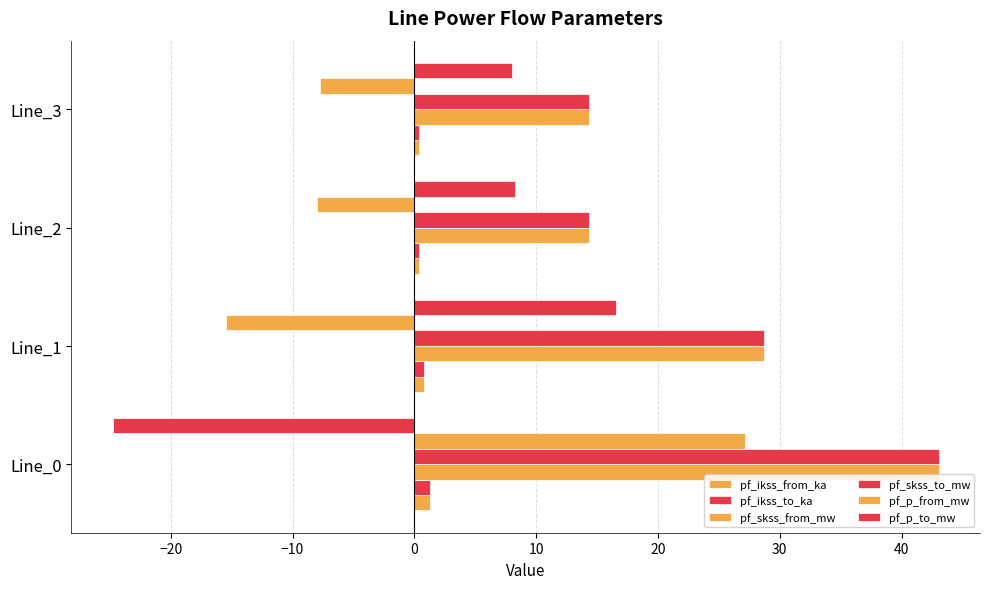

How many data points in pf_skss_to_mw are above 28?

2